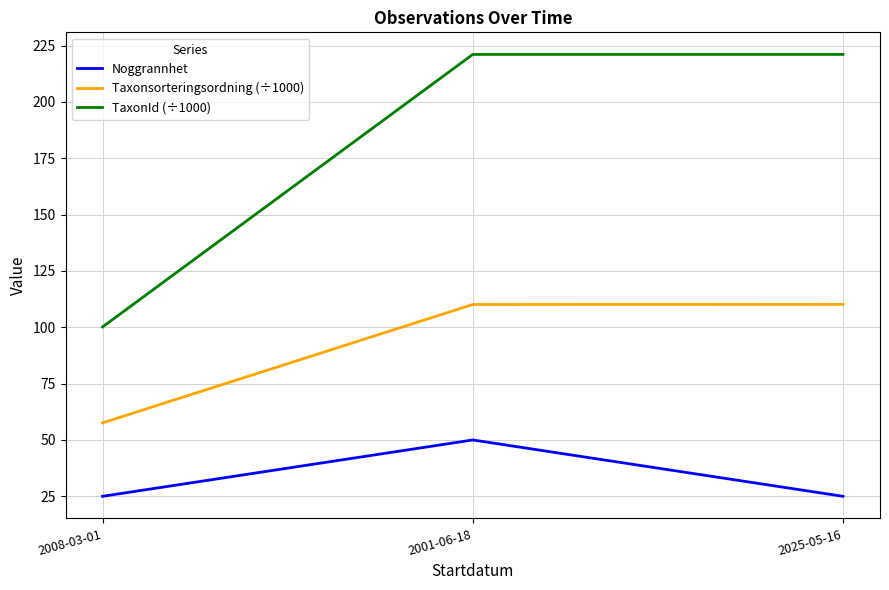

At which category is the sum across all series the highest?

2001-06-18